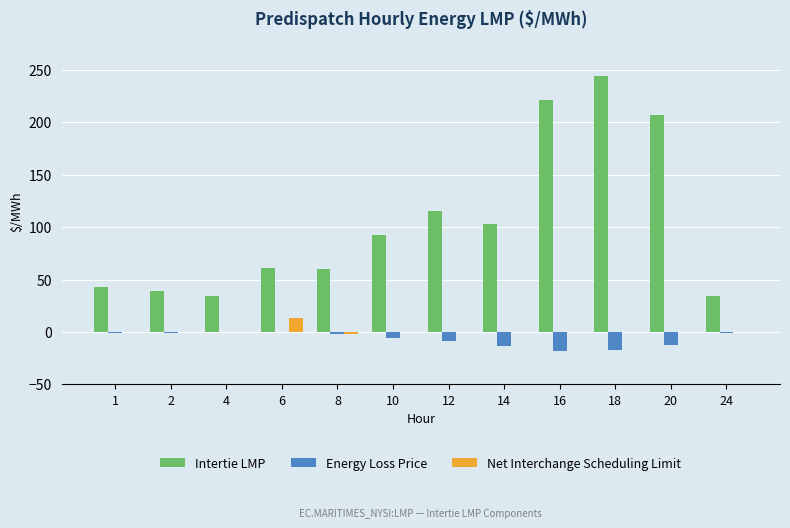

Which category has the highest value across all series?

18